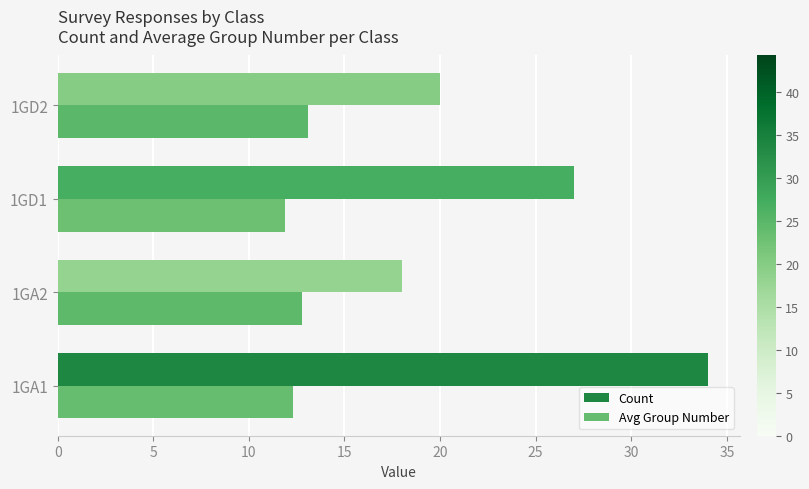

At which category is the sum across all series the highest?

1GA1